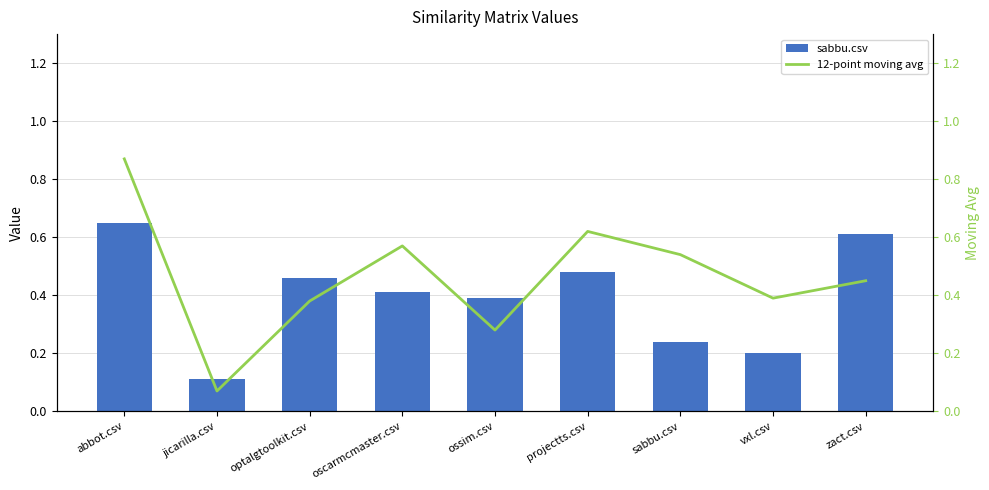

Reading left to right, transcribe all the data shown in this chart.

sabbu.csv: abbot.csv=0.7	jicarilla.csv=0.1	optalgtoolkit.csv=0.5	oscarmcmaster.csv=0.4	ossim.csv=0.4	projectts.csv=0.5	sabbu.csv=0.2	vxl.csv=0.2	zact.csv=0.6
12-point moving avg: abbot.csv=0.9	jicarilla.csv=0.1	optalgtoolkit.csv=0.4	oscarmcmaster.csv=0.6	ossim.csv=0.3	projectts.csv=0.6	sabbu.csv=0.5	vxl.csv=0.4	zact.csv=0.5